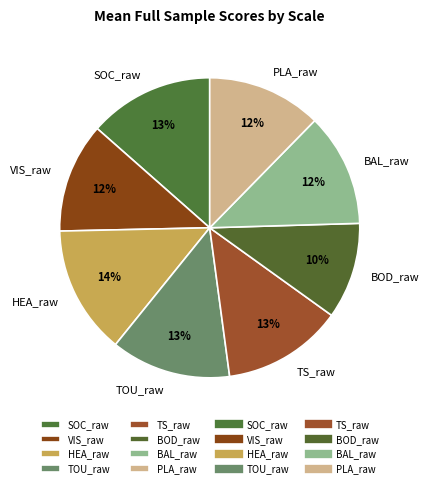

To the nearest percent, what portion does SOC_raw represent?

13%